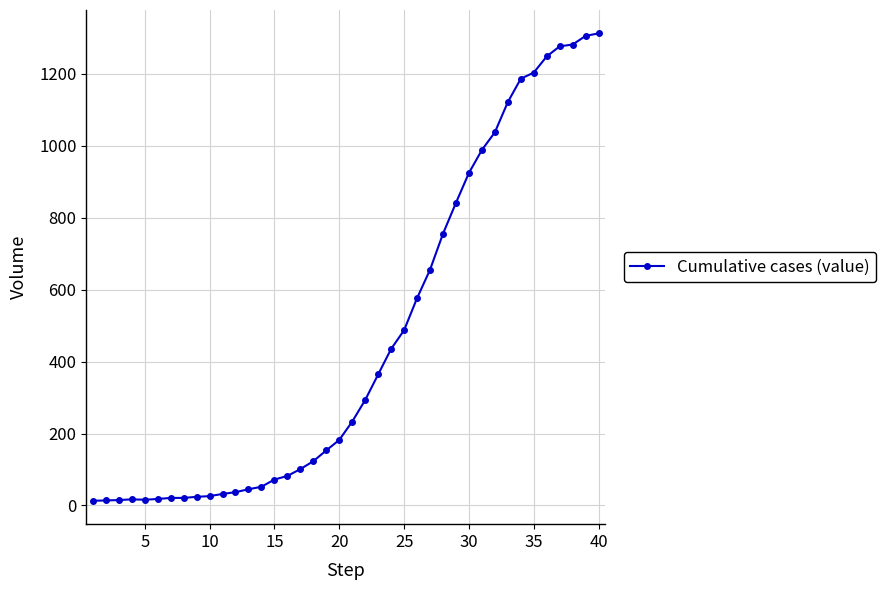

How many data points does each series have?

40